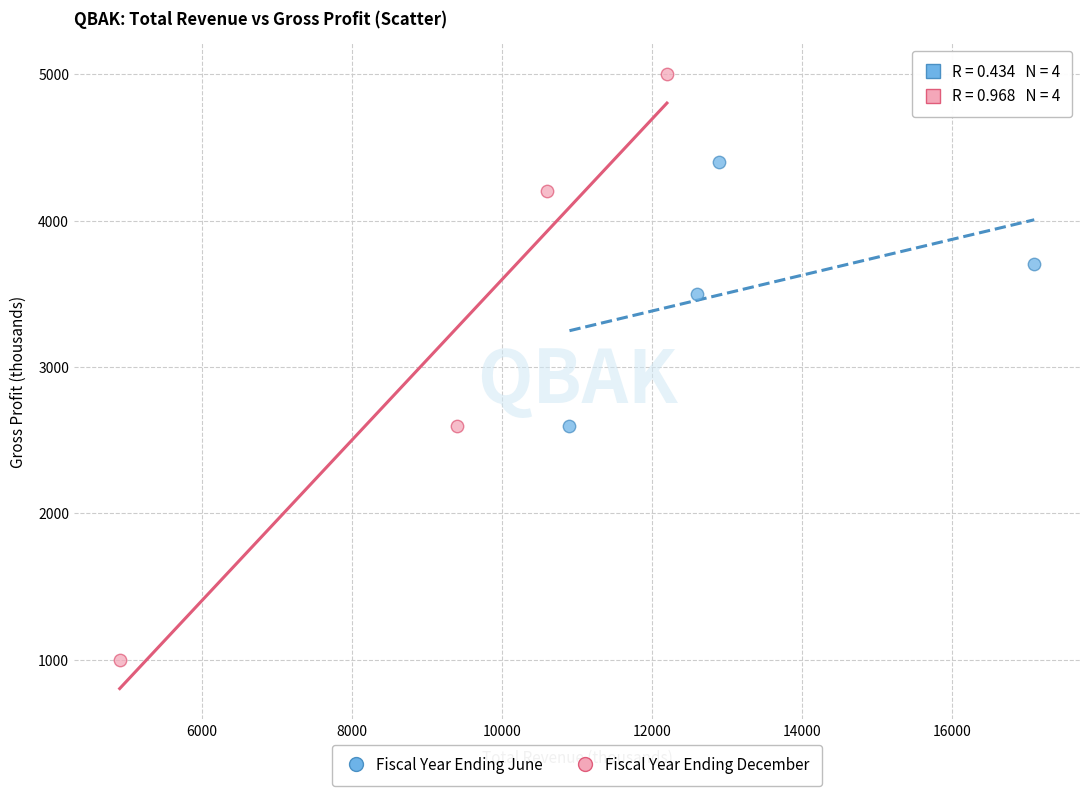

What are all the series names shown in the legend?

Fiscal Year Ending June, Fiscal Year Ending December